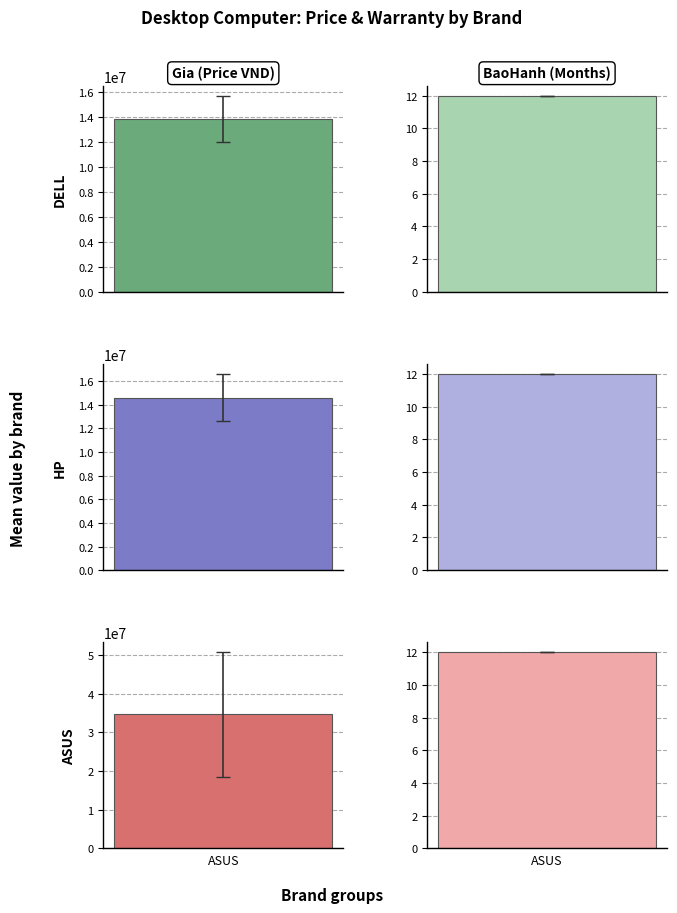

Where does the Gia series first go above 14290000?

1